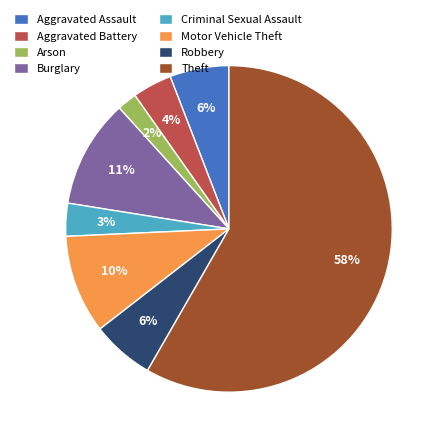

To the nearest percent, what percentage of the pie is Aggravated Assault?

6%